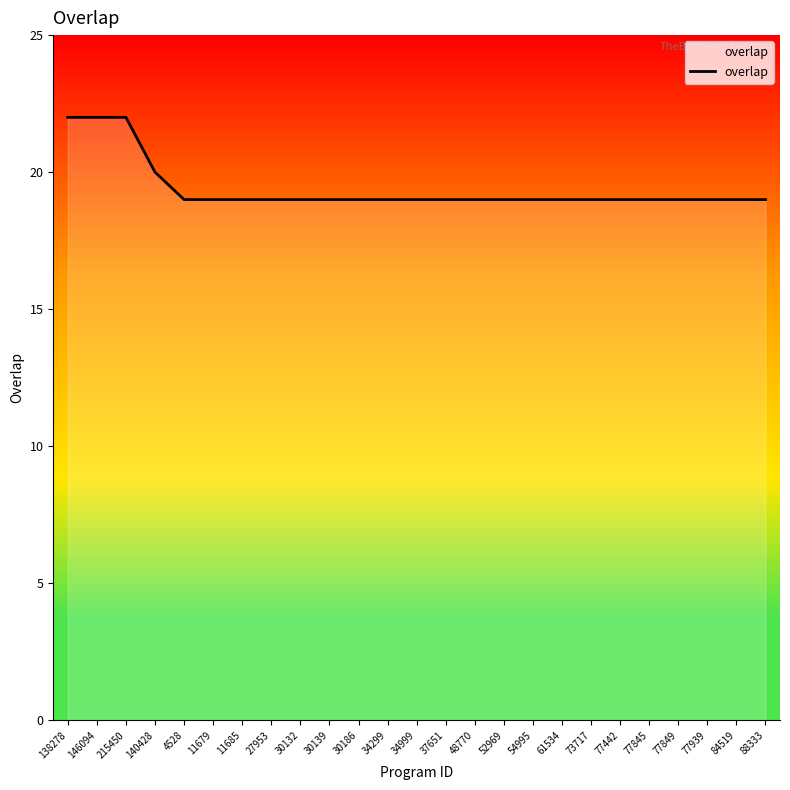

What is the greatest value displayed?

22